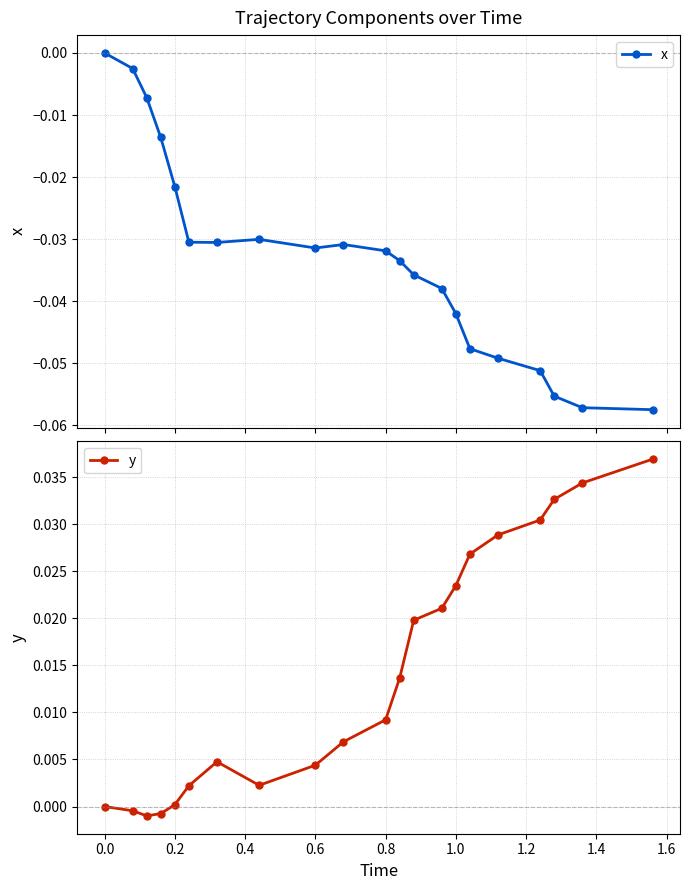

True or false: y has a value of 0.0 at 0.0.

True